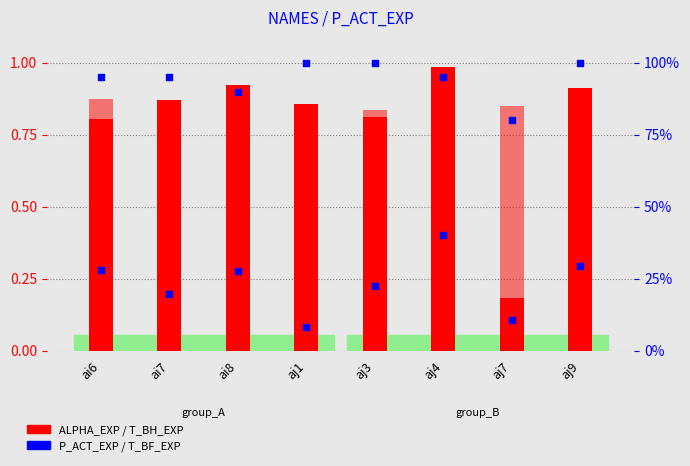

Which series contains the lowest Y value?

T_BF_EXP